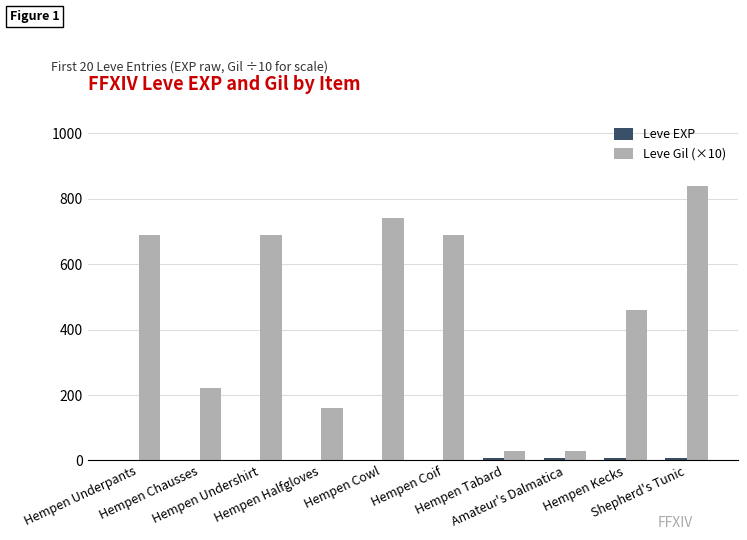

What is the greatest value displayed?

840